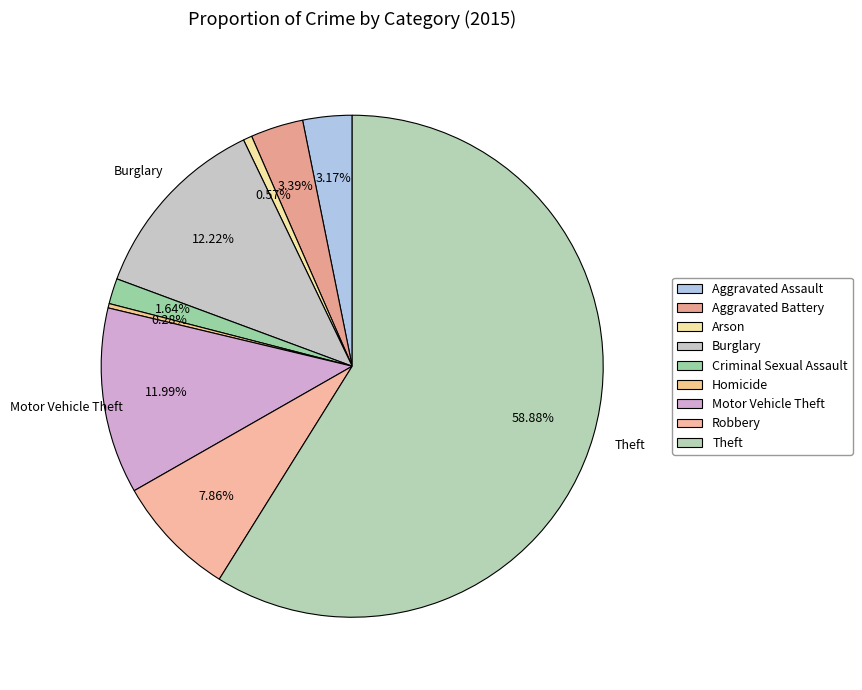

True or false: Homicide accounts for 1% of the total.

False